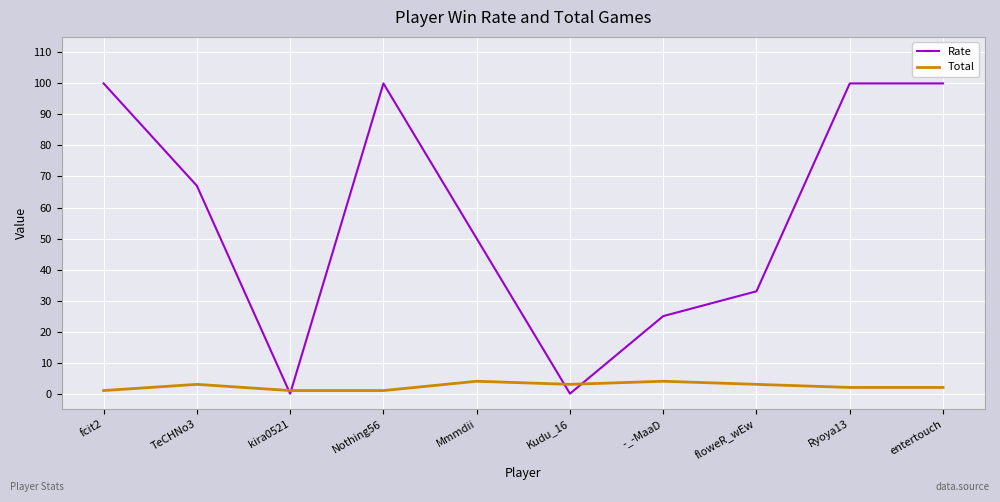

What is the highest value of the Rate series?

100